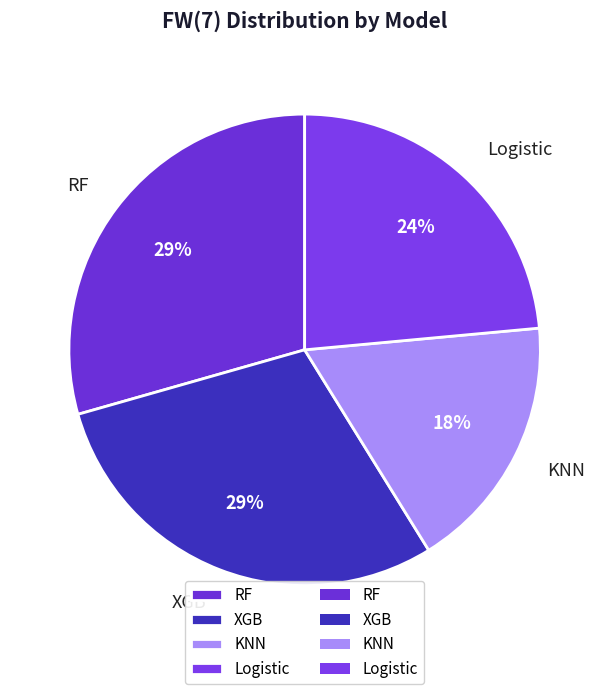

Which has a higher value, RF or KNN?

RF